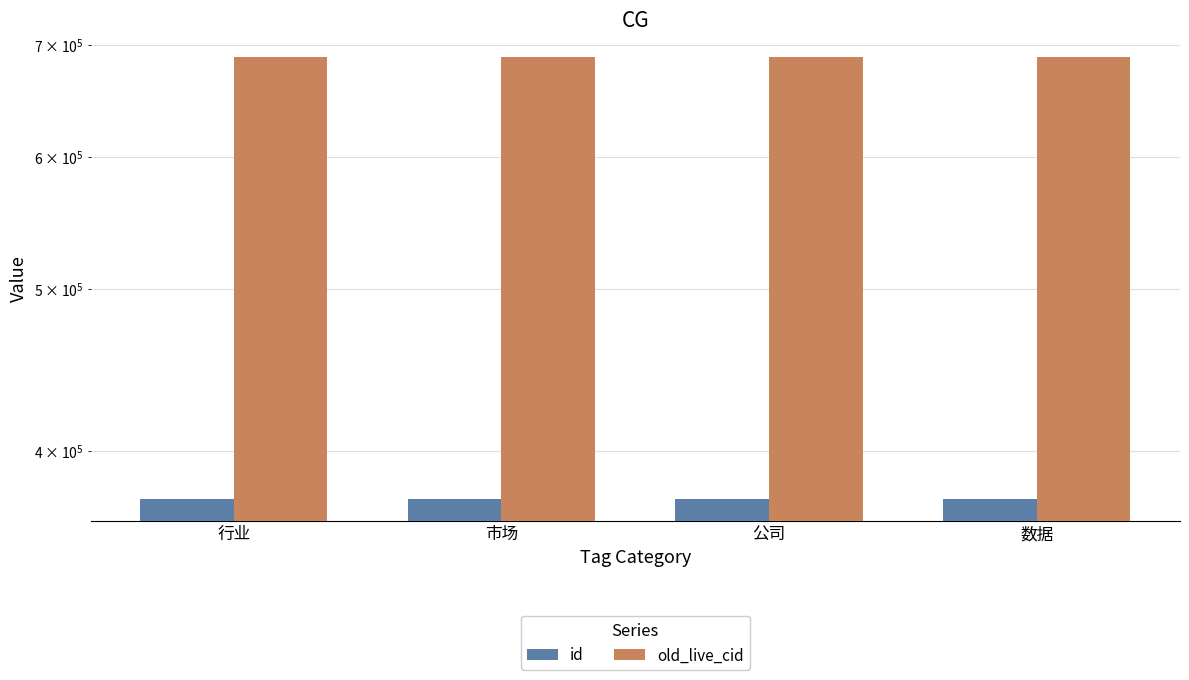

Is the value of id at 公司 greater than the value of old_live_cid at 公司?

No